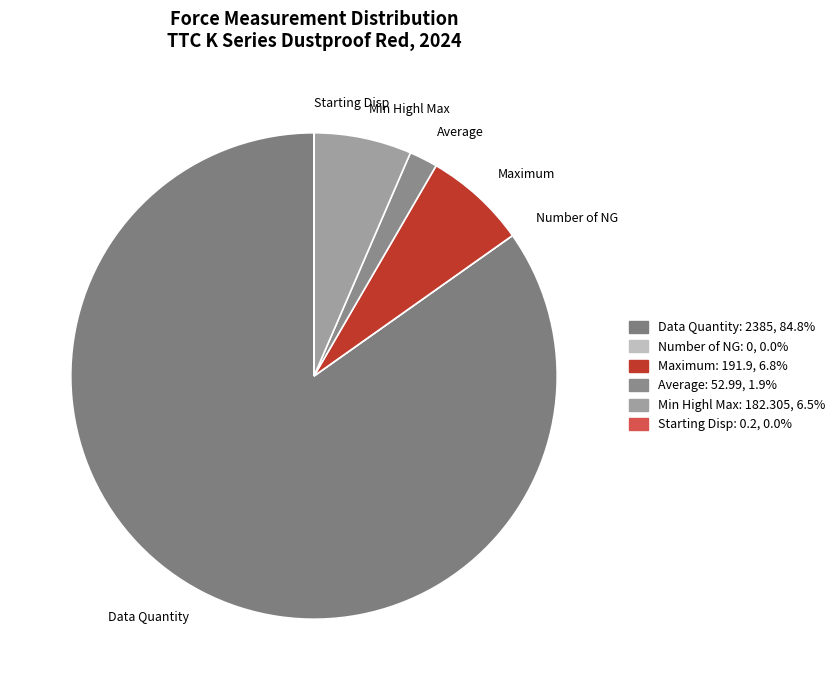

Which category has the biggest portion of the pie?

Data Quantity